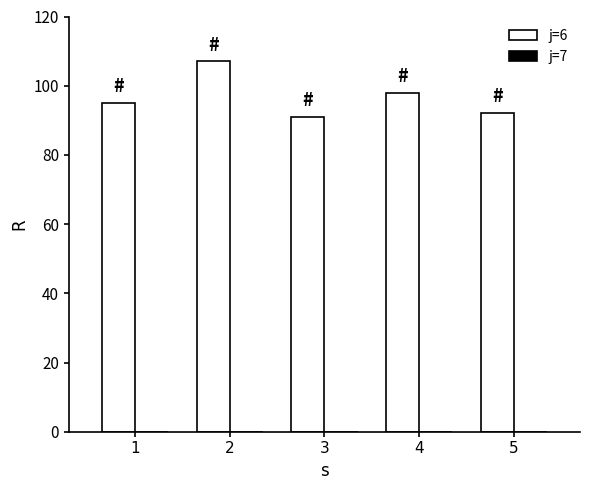

How many bars are there in total?

5